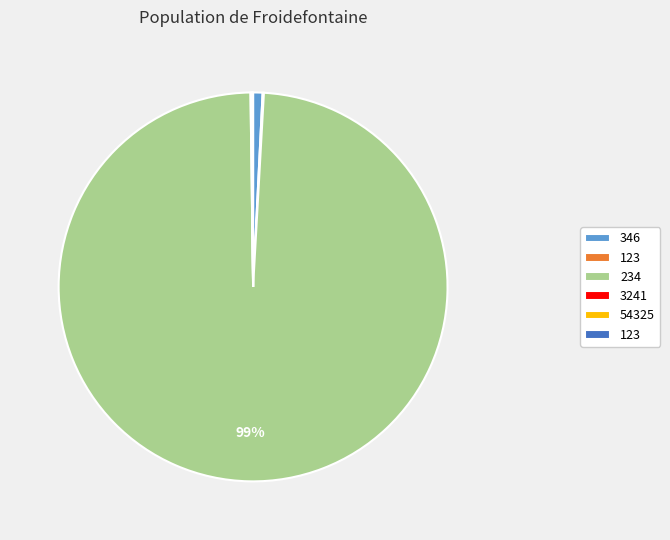

Is there any slice that represents more than half of the pie?

Yes